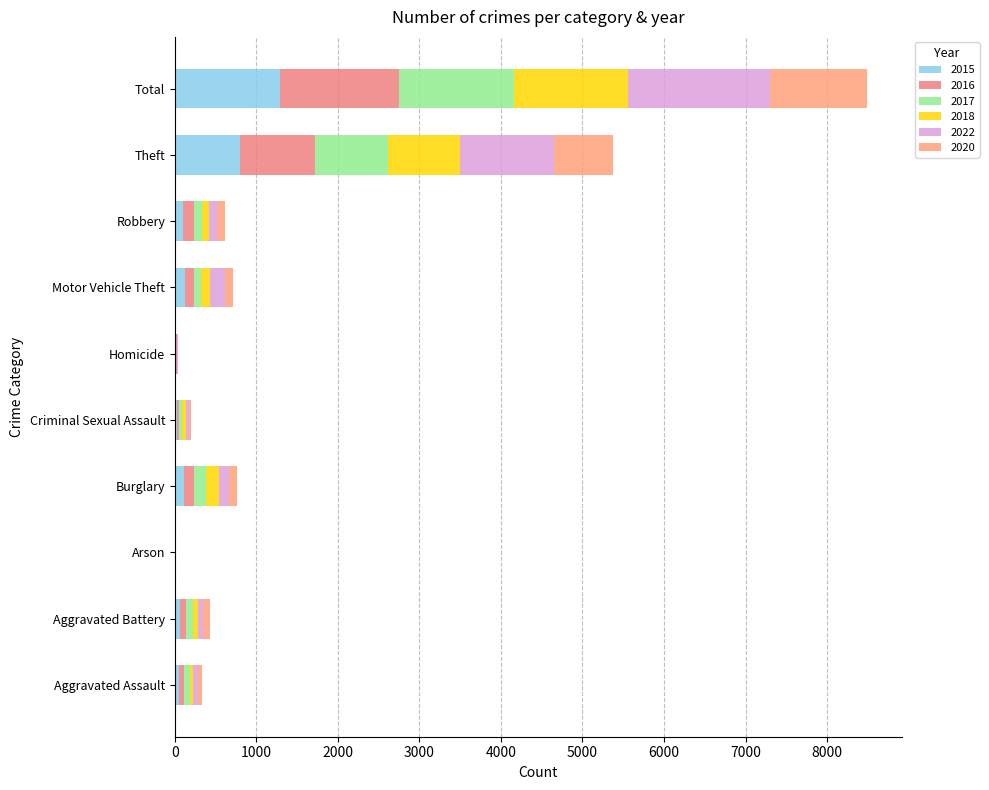

Count the number of data series in this chart.

6